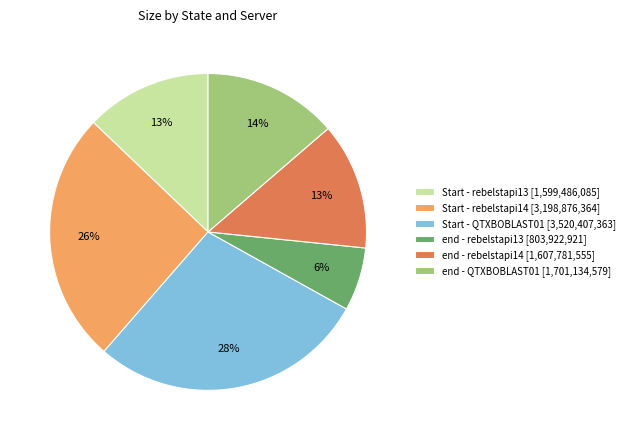

The Start - rebelstapi14 slice represents 26% of the pie. True or false?

True